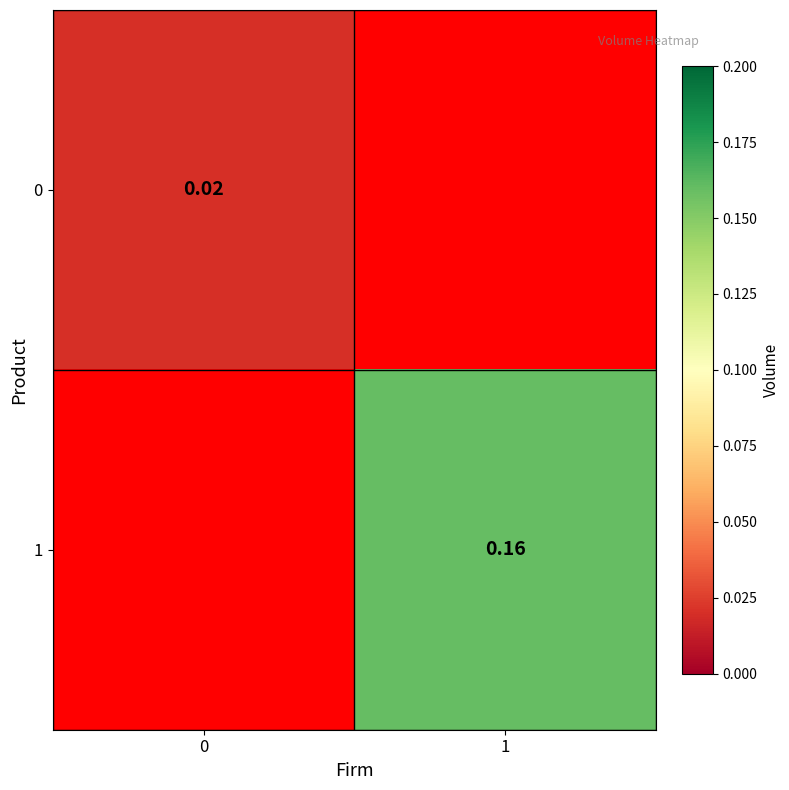

How many categories are shown in the chart?

2